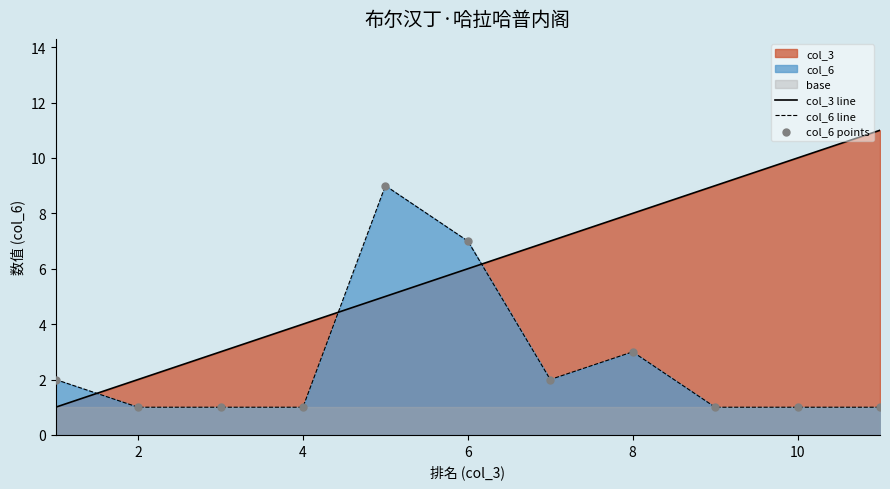

Which series has the largest total across all categories?

col_3 line